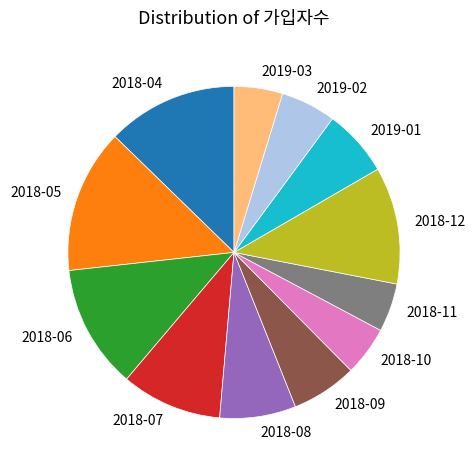

Which category has the biggest portion of the pie?

2018-05